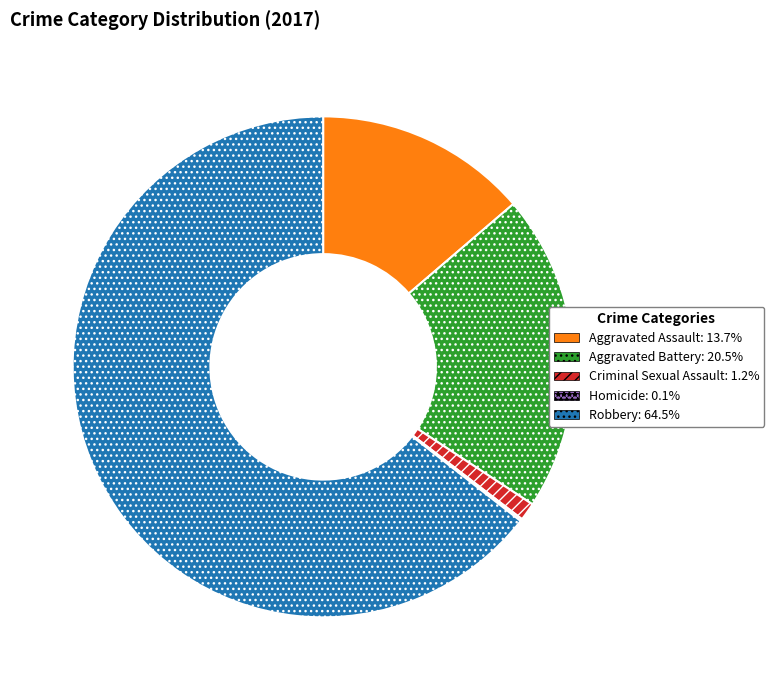

Which category has the biggest portion of the pie?

Robbery